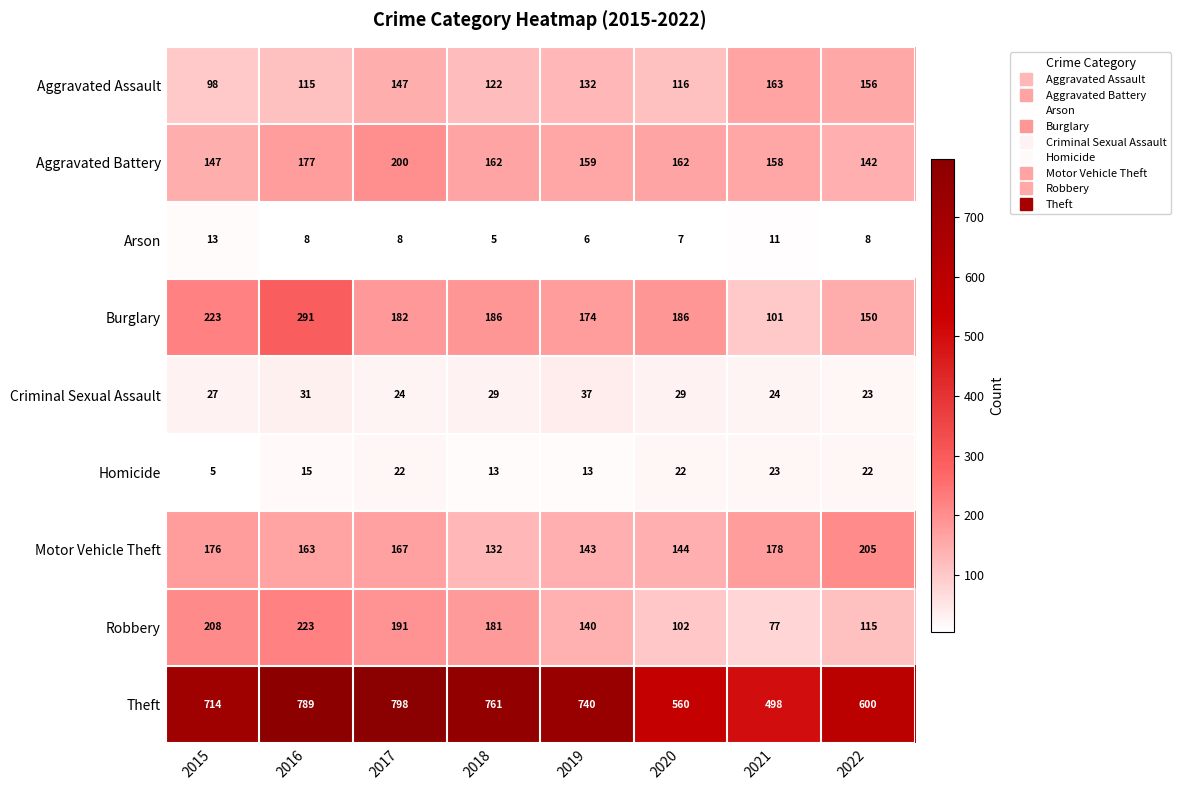

The Criminal Sexual Assault series shows 38 at 2021. True or false?

False